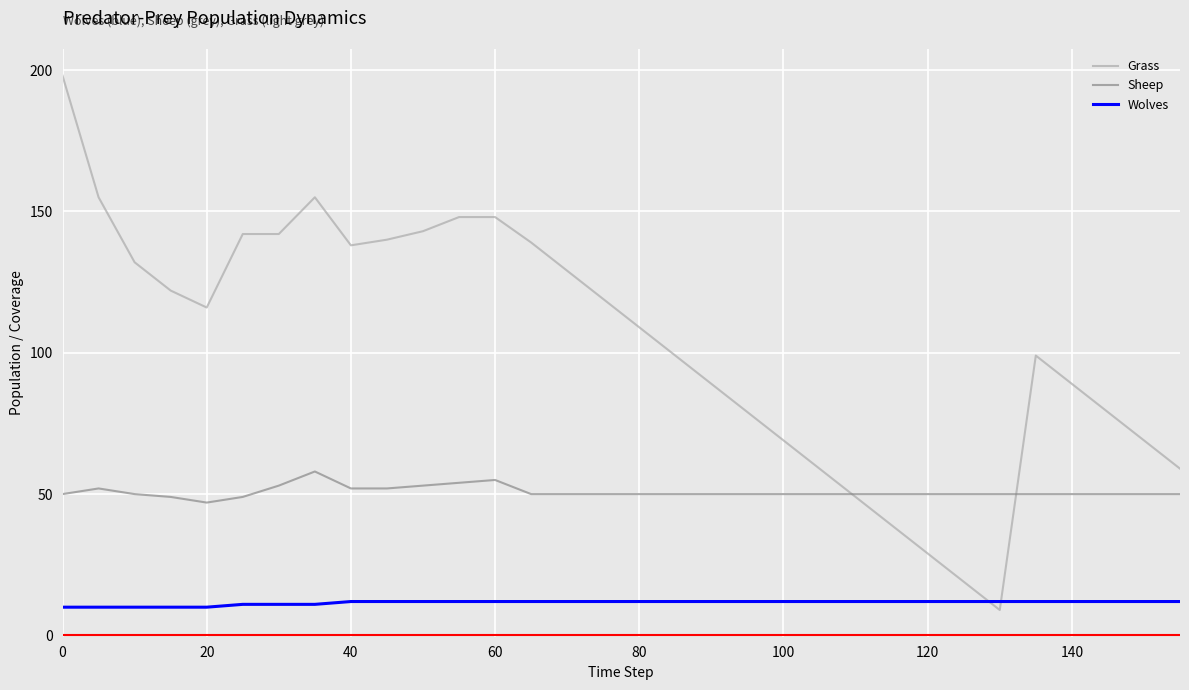

List the series in order of their peak value, highest first.

Grass, Sheep, Wolves